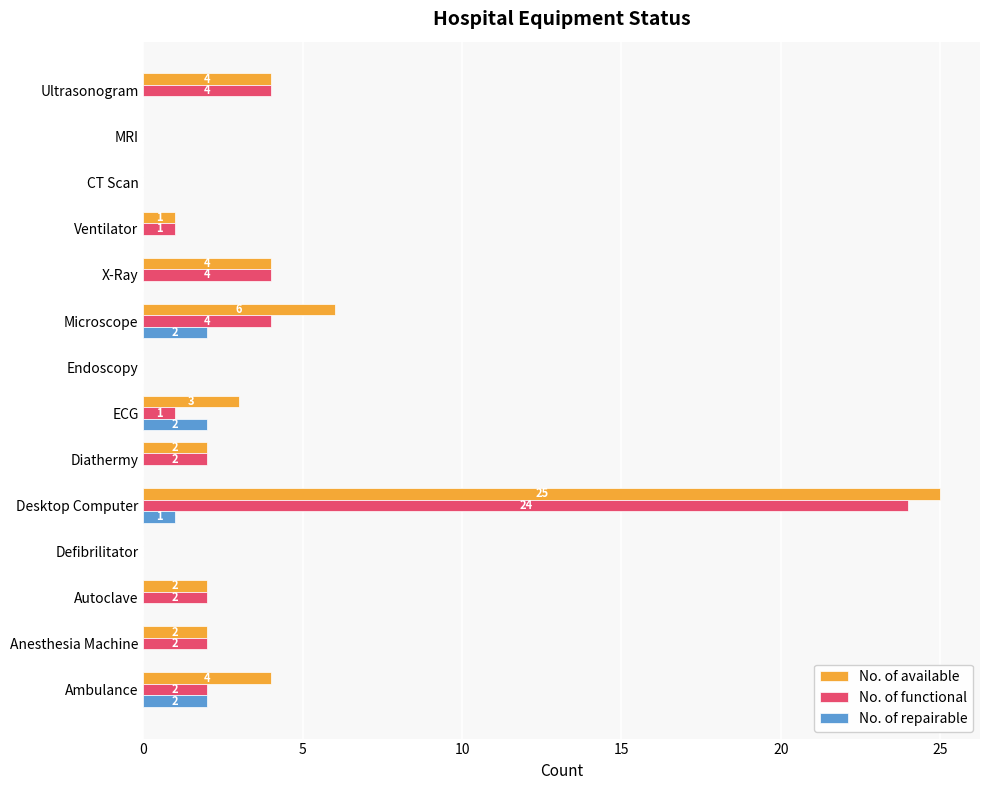

At which label is No. of available closest to 12?

Microscope